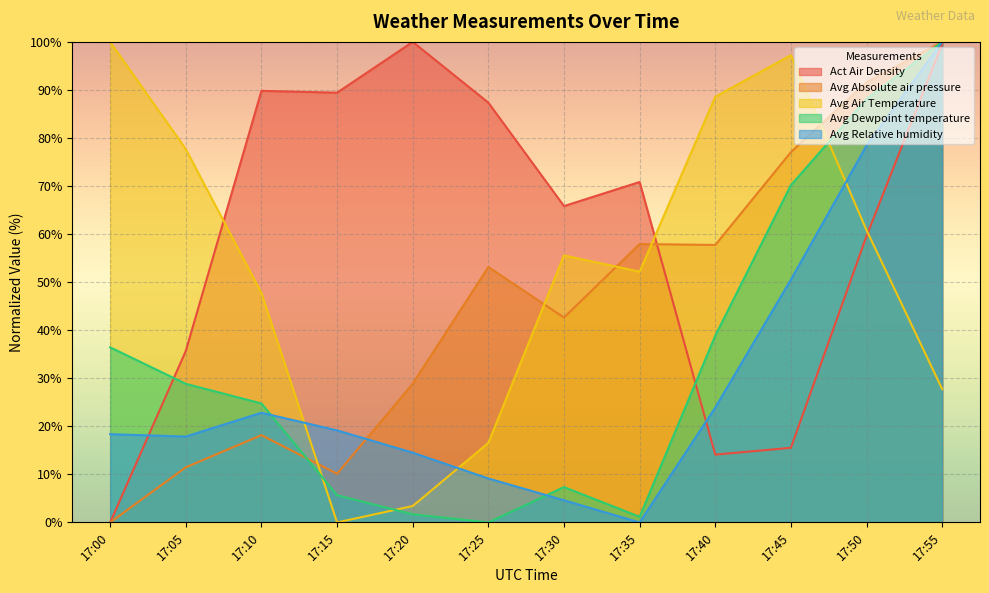

Which has a higher value, 17:45 or 17:00?

17:45